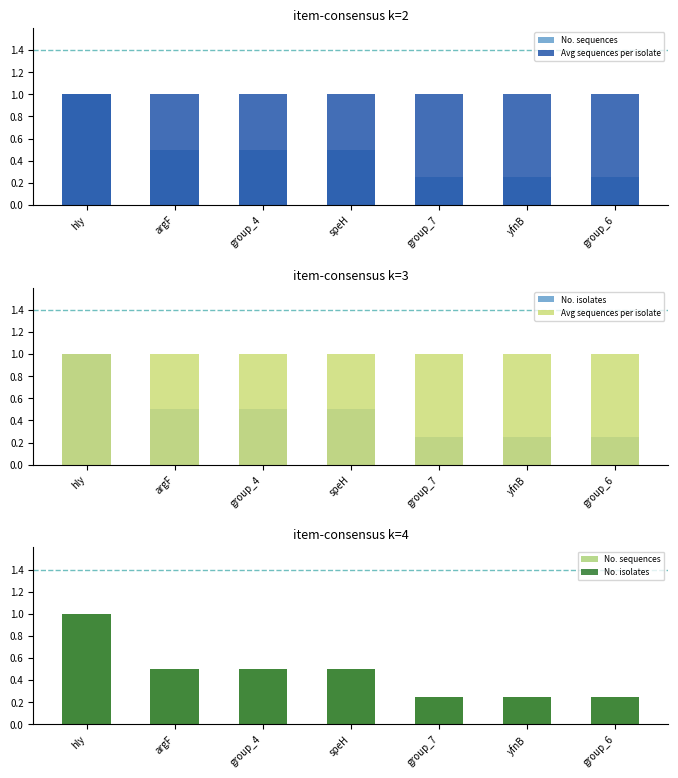

What value does the Avg sequences per isolate series have at hly?

1.0